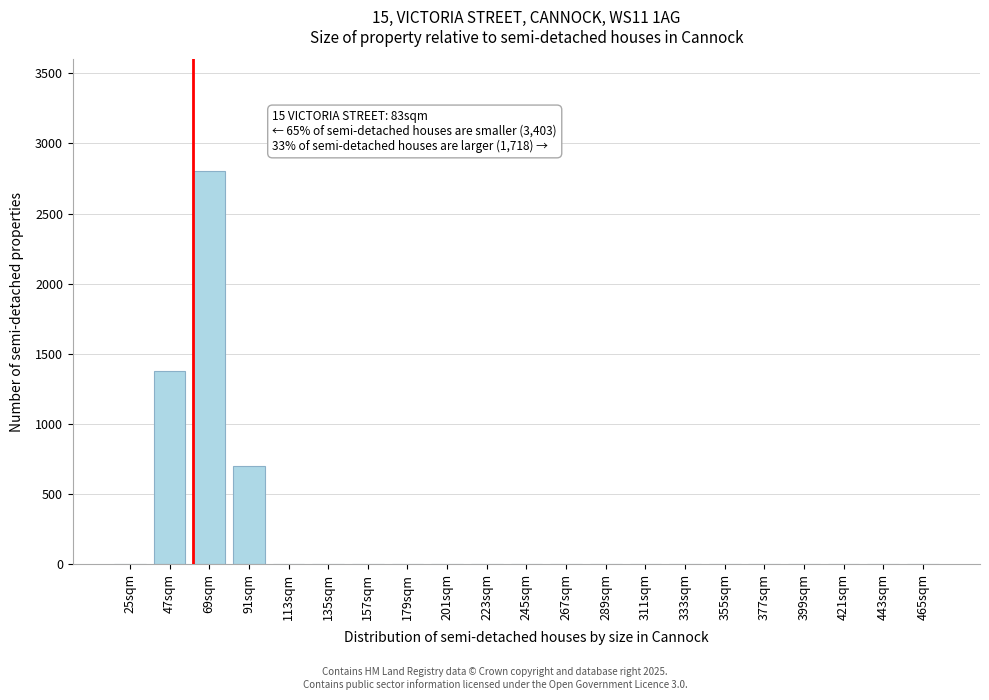

Reading right to left, extract all data points from this chart.

465sqm=0	443sqm=0	421sqm=0	399sqm=0	377sqm=0	355sqm=0	333sqm=0	311sqm=0	289sqm=0	267sqm=0	245sqm=0	223sqm=0	201sqm=0	179sqm=0	157sqm=0	135sqm=0	113sqm=0	91sqm=700	69sqm=2800	47sqm=1380	25sqm=0